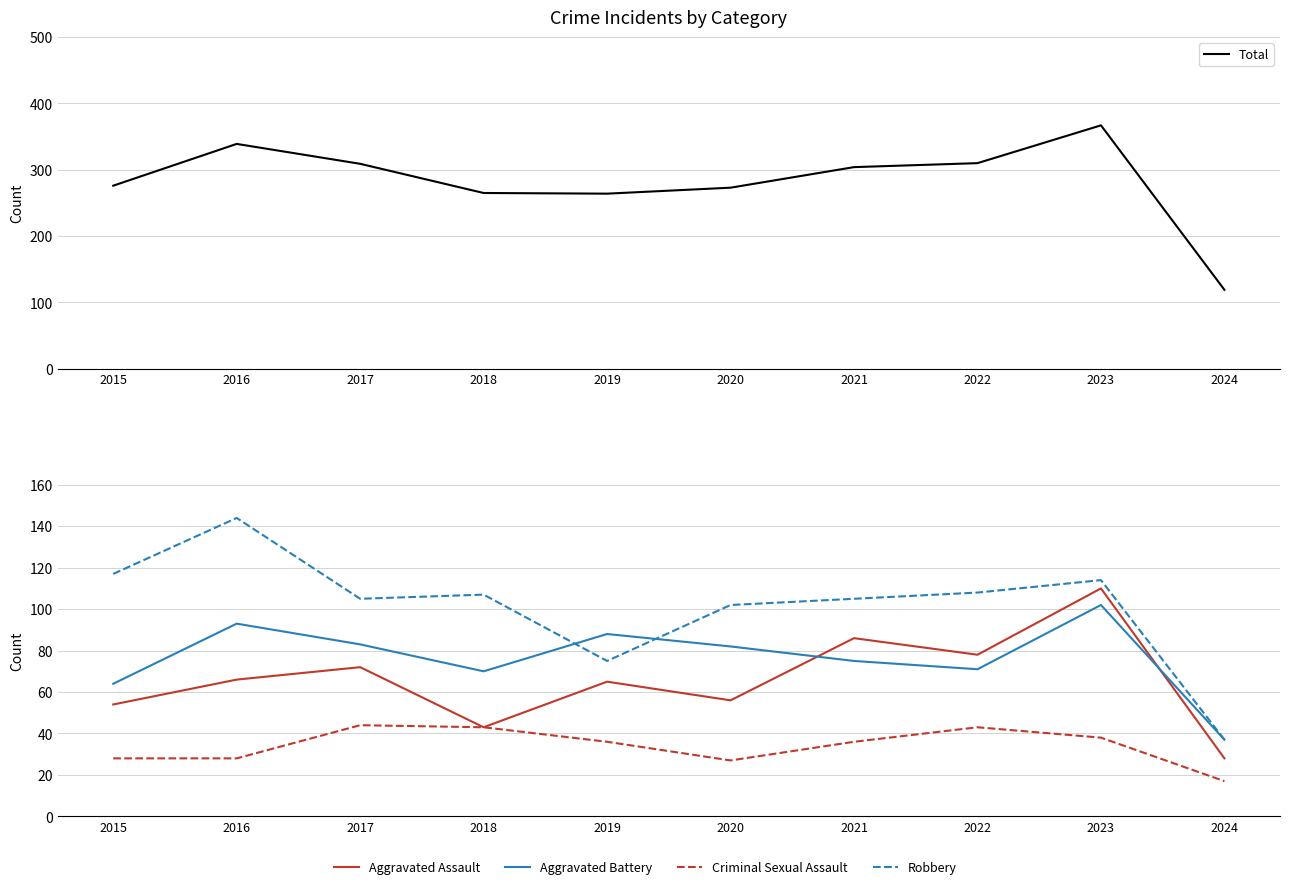

What is the sum of all Criminal Sexual Assault values?

340